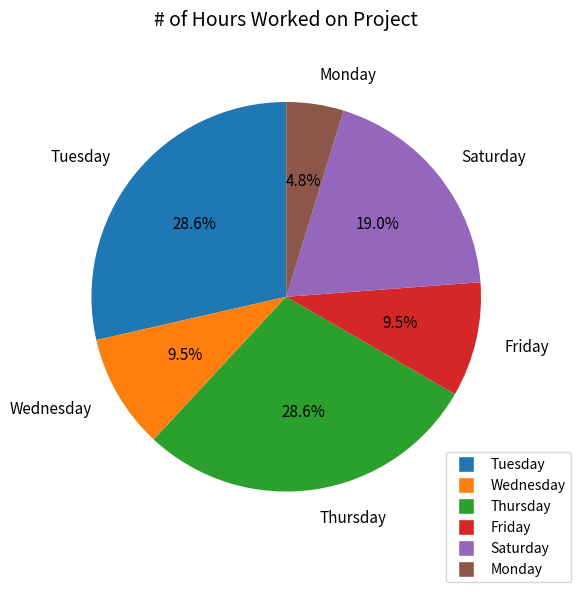

Which slice is the smallest?

Monday